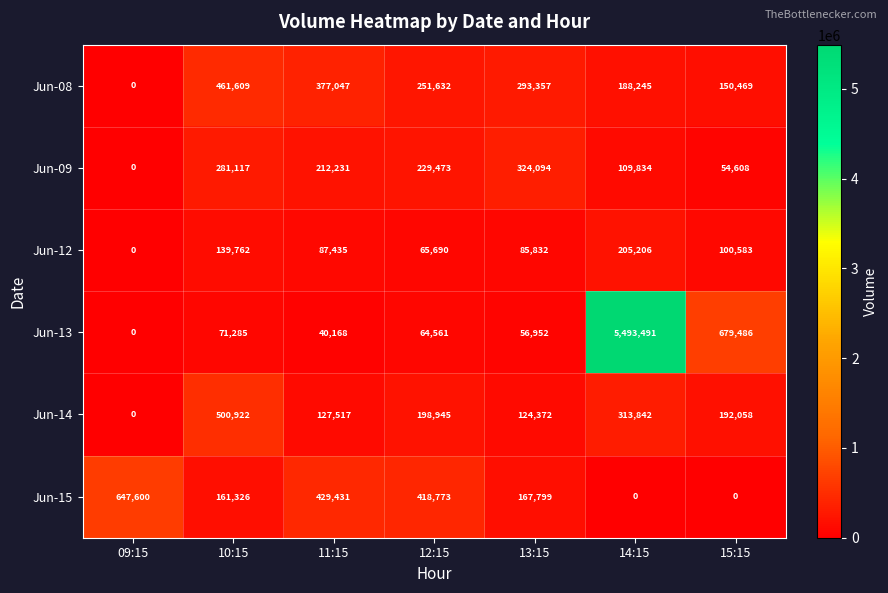

True or false: Jun-13 has a value of 7256842 at 14:15.

False